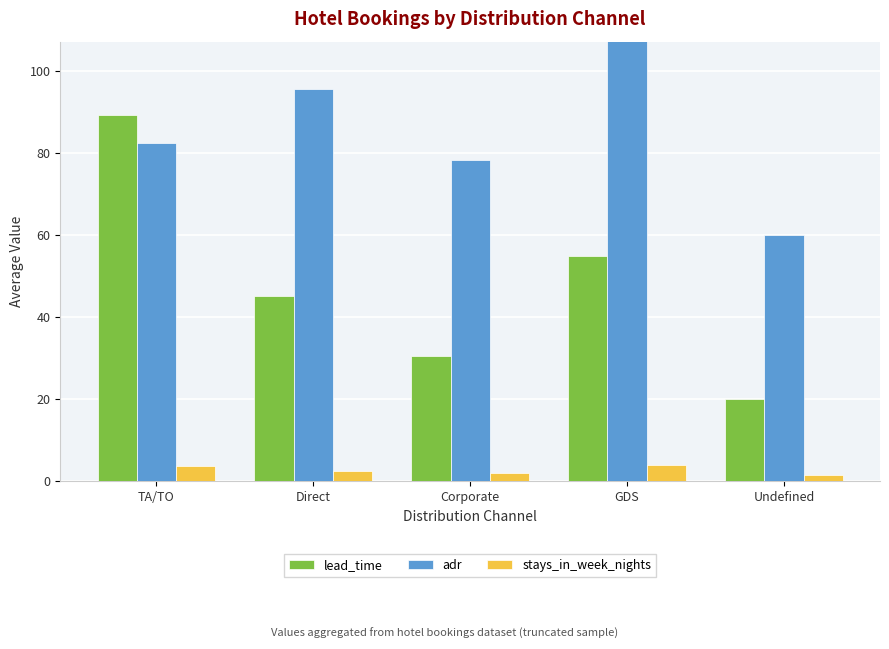

Is it true that adr equals 142.6 at Direct?

False